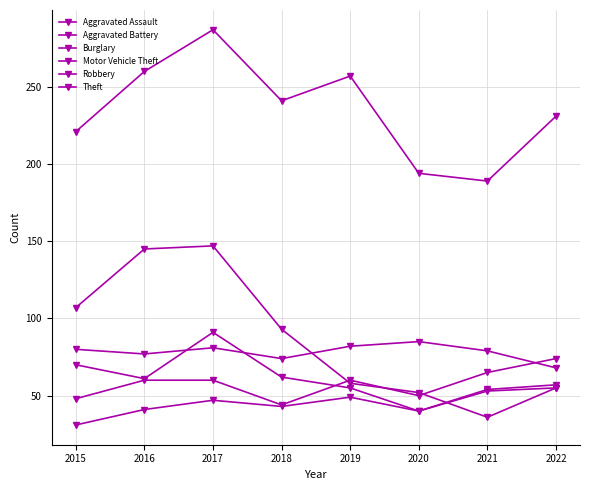

In Aggravated Assault, how many points are higher than both neighbors (excluding endpoints)?

2